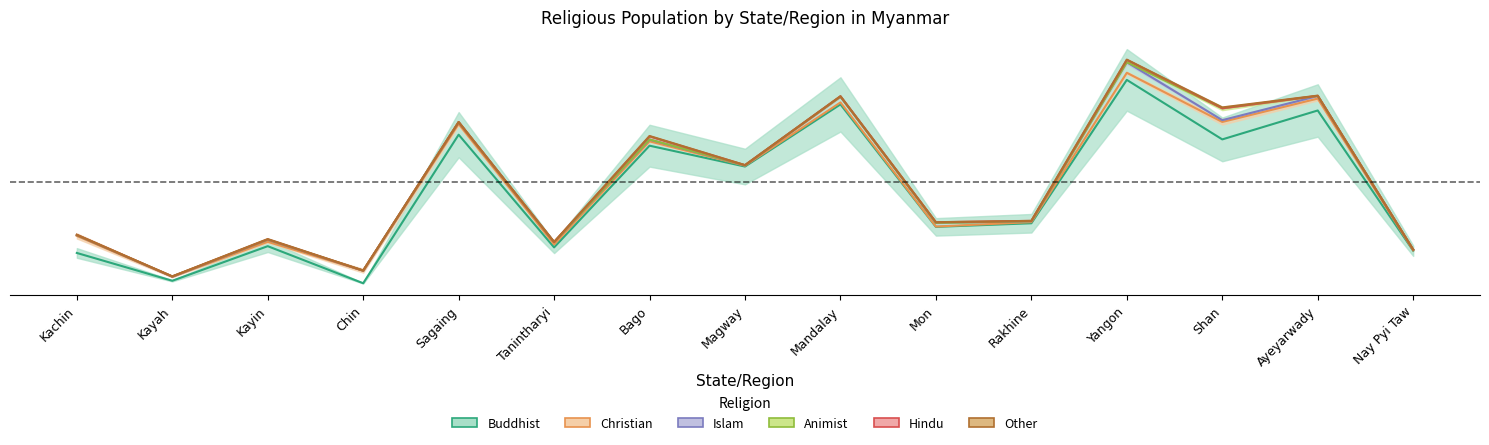

How many values in the Animist series are below 1340?

7